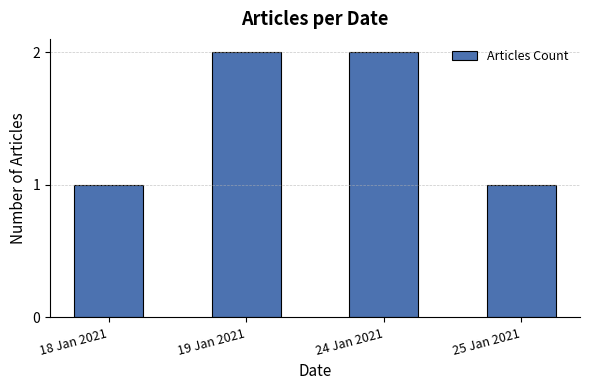

What is the label of the 1st bar from the left?

18 Jan 2021